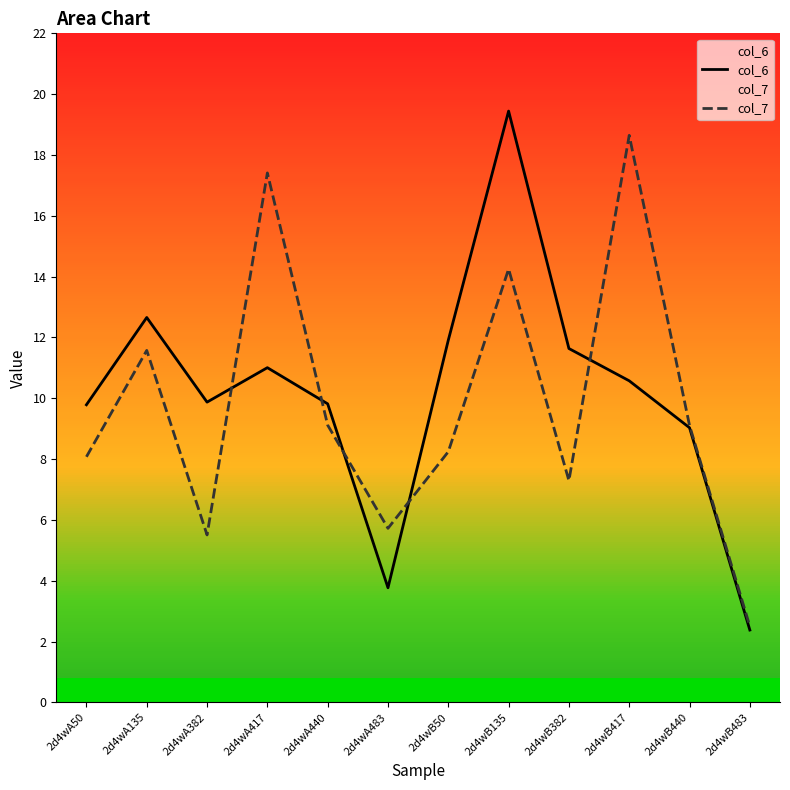

What is the sum of the col_6 values at 2d4wB483 and 2d4wA135?

15.0